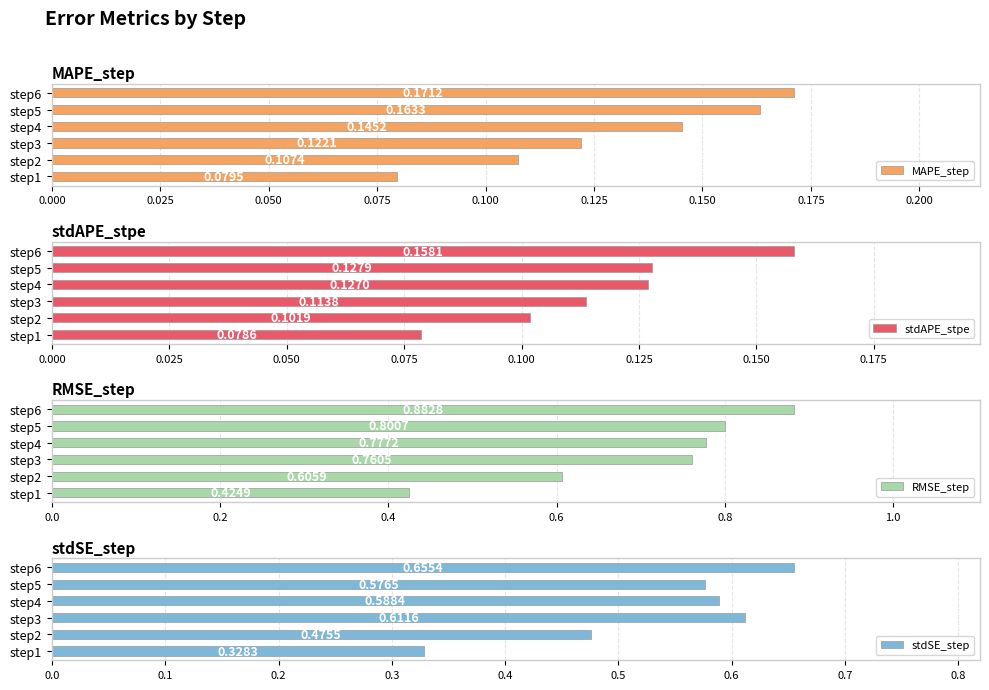

How many groups of bars are there?

6